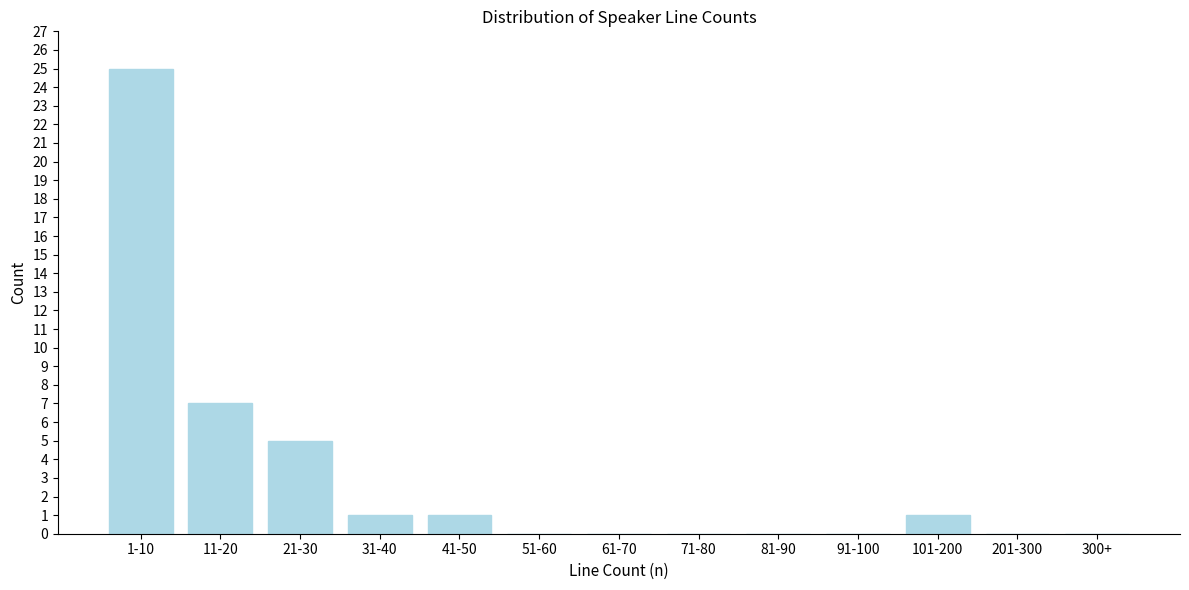

Reading right to left, extract all data points from this chart.

300+=0	201-300=0	101-200=1	91-100=0	81-90=0	71-80=0	61-70=0	51-60=0	41-50=1	31-40=1	21-30=5	11-20=7	1-10=25